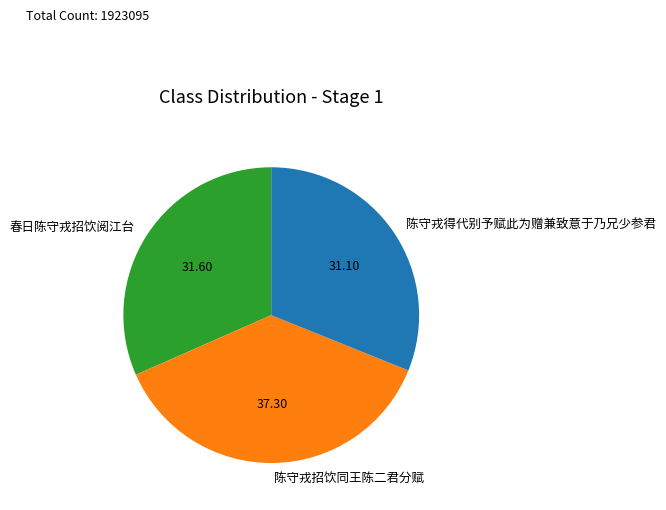

Which slice is the smallest?

陈守戎得代别予赋此为赠兼致意于乃兄少参君